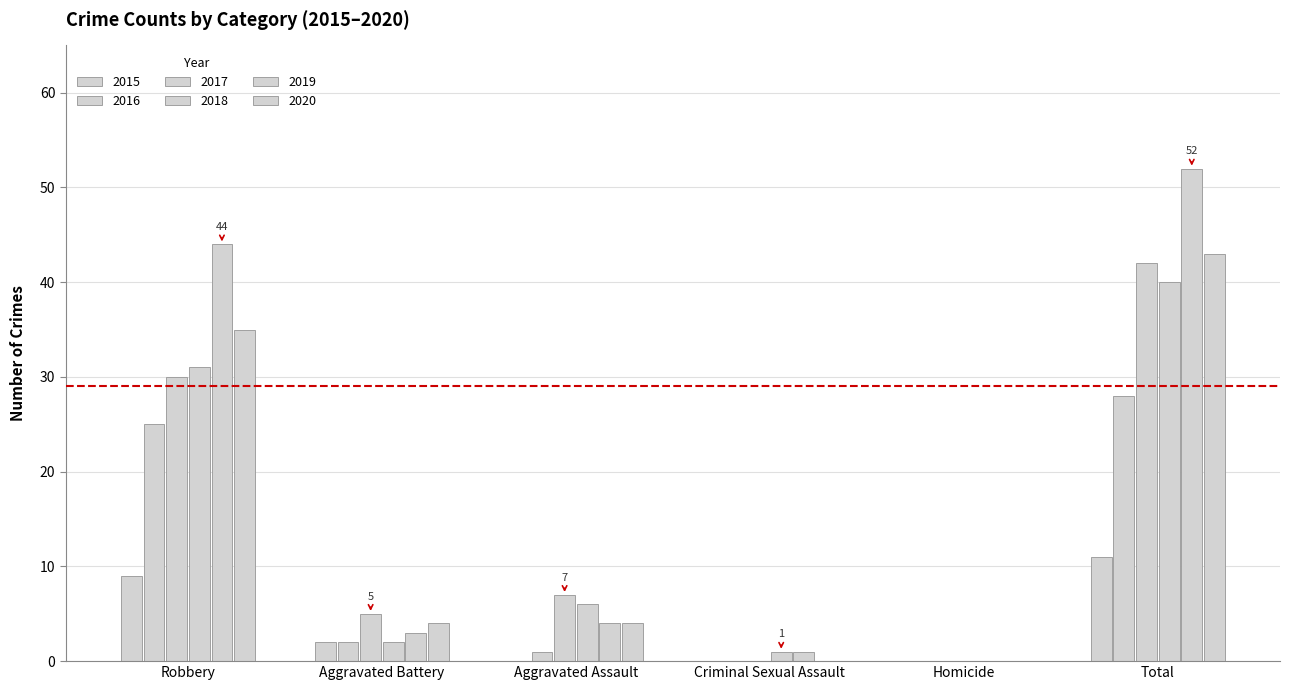

How many positive values does the 2019 series have?

5